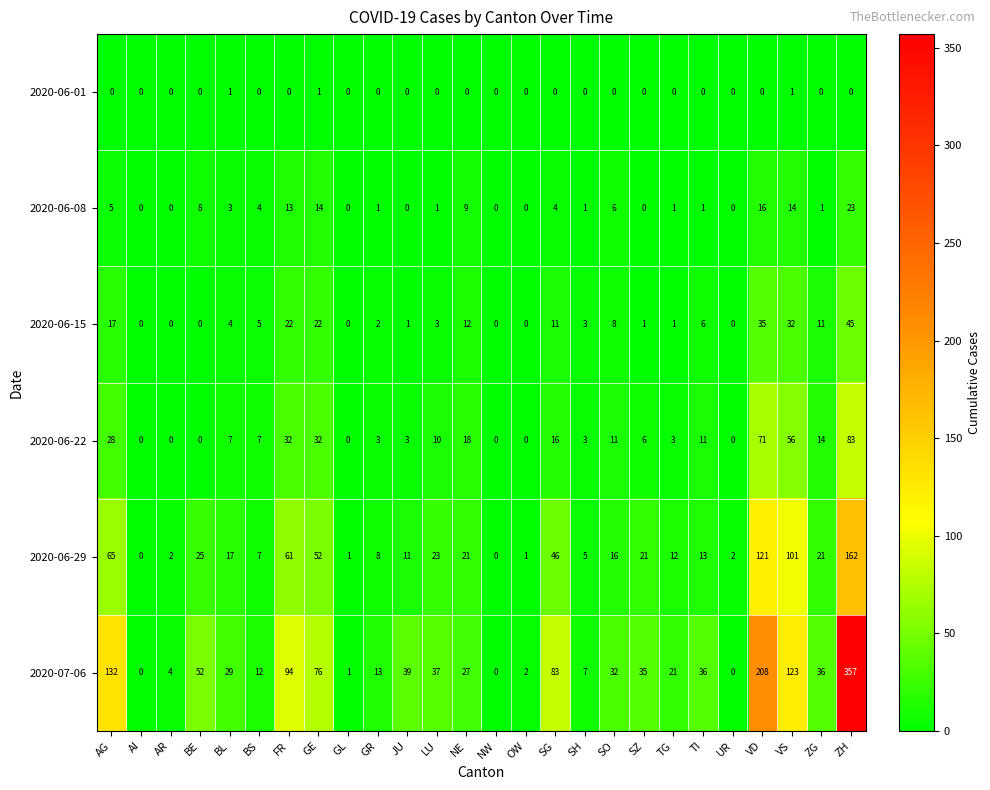

Is it true that 2020-07-06 equals 116 at GE?

False